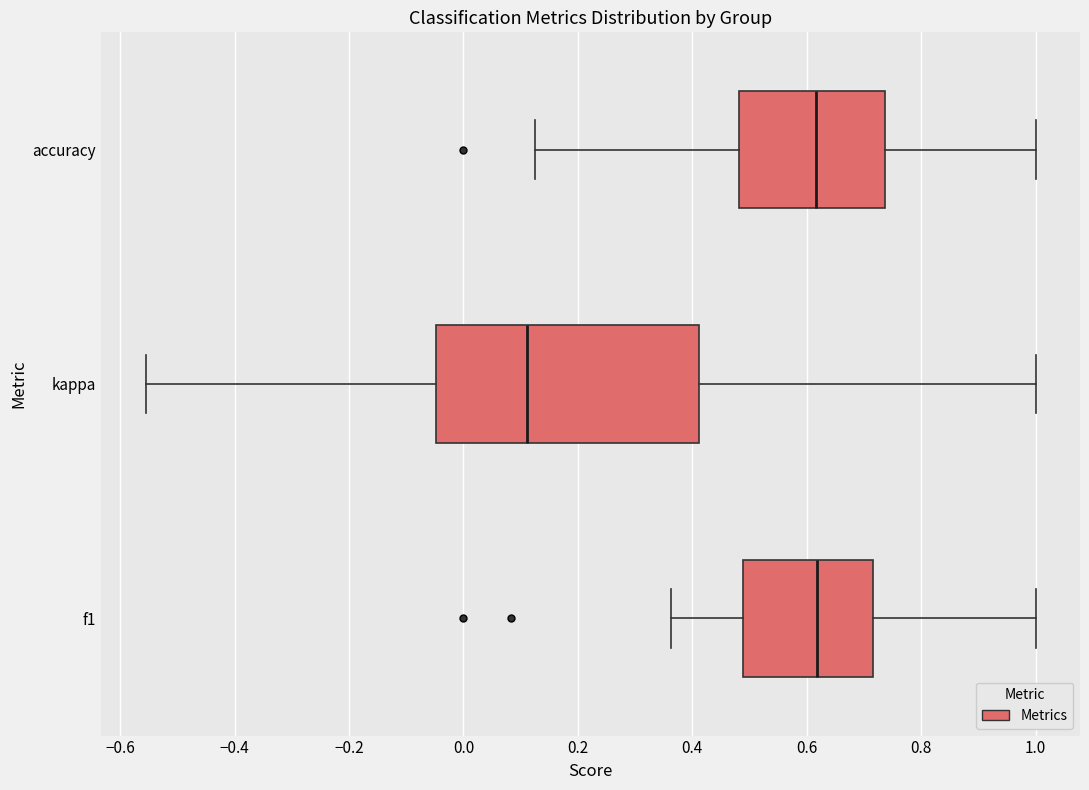

Which box's median line is the furthest to the left?

kappa